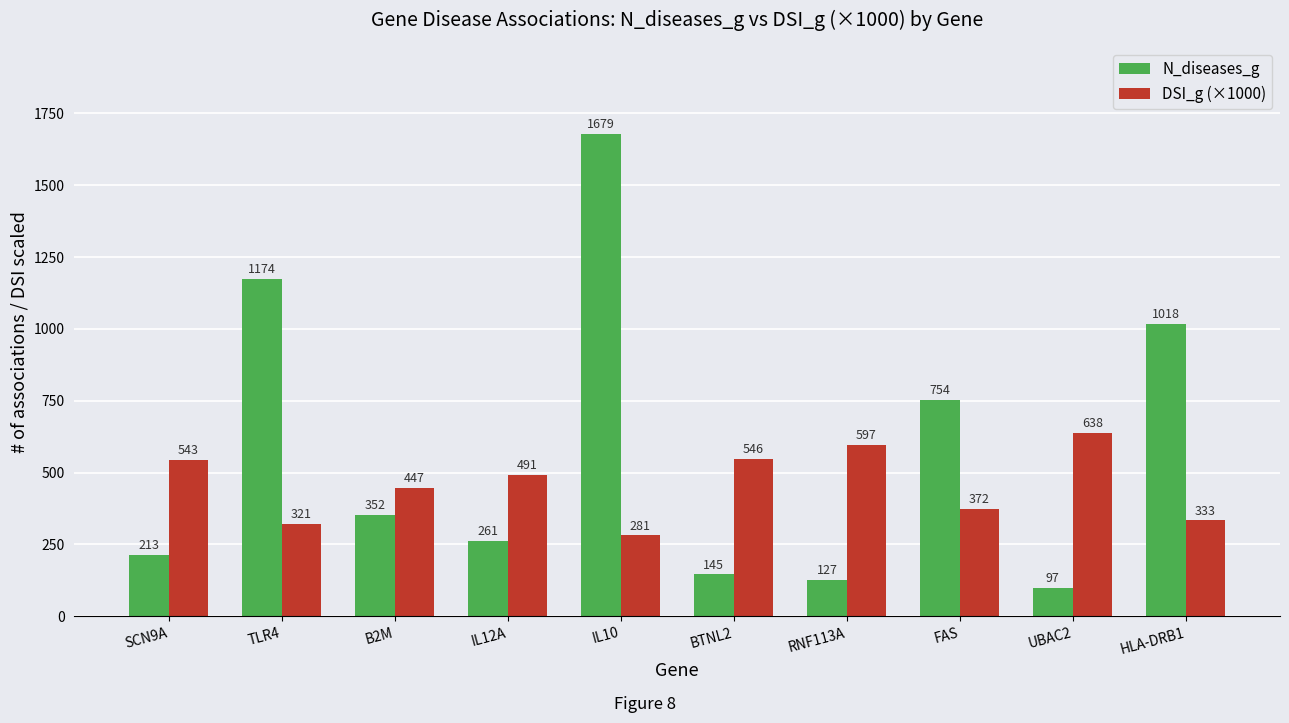

Where is N_diseases_g nearest to the value 888?

HLA-DRB1